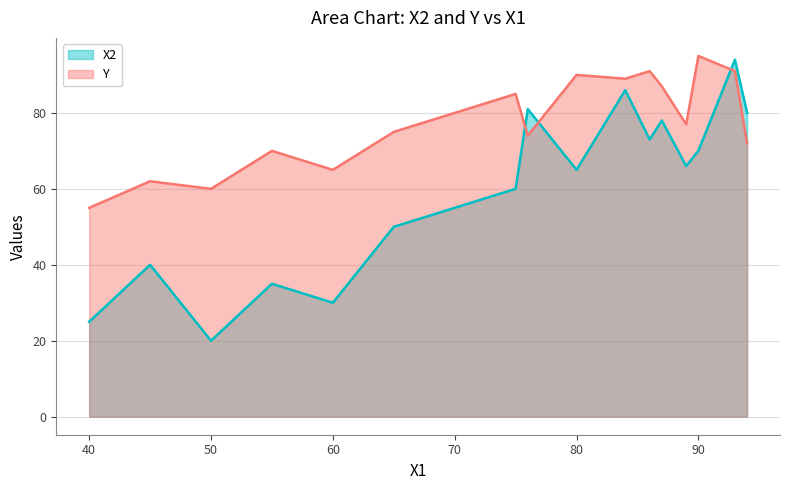

Which series has the largest range (max minus min)?

X2